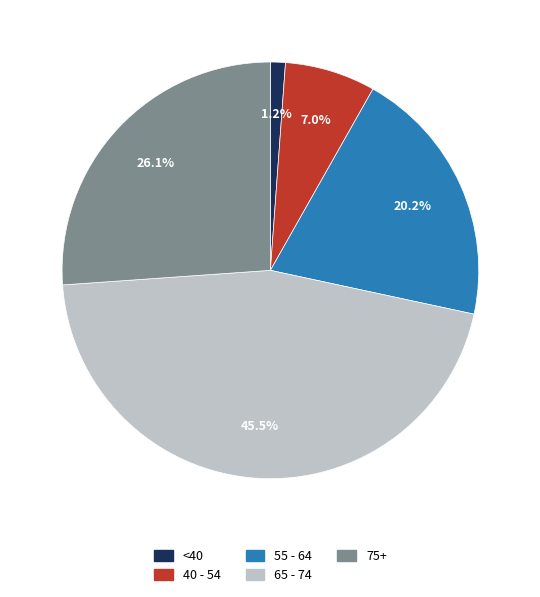

Is there any slice that represents more than half of the pie?

No